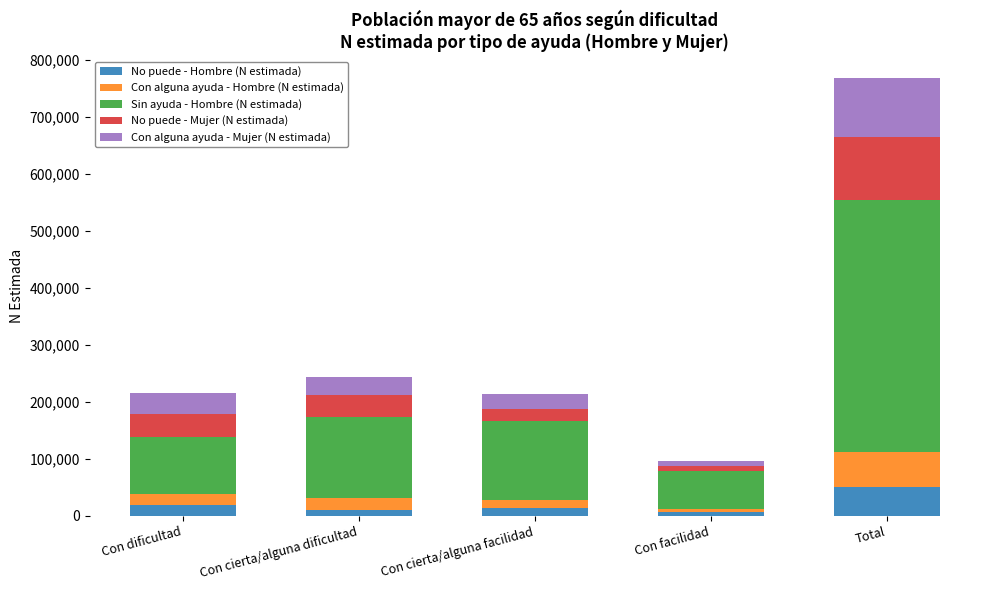

At which category is the sum across all series the highest?

Total